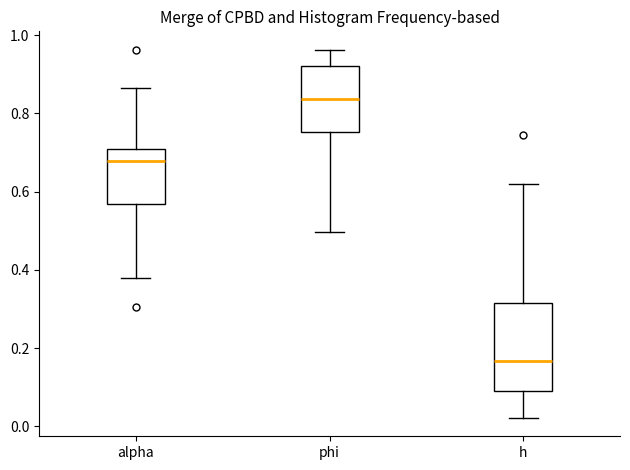

Where is the lower edge of the box for phi on the y-axis? The values are not printed on the chart, so give them approximately, as read against the axis.

0.76